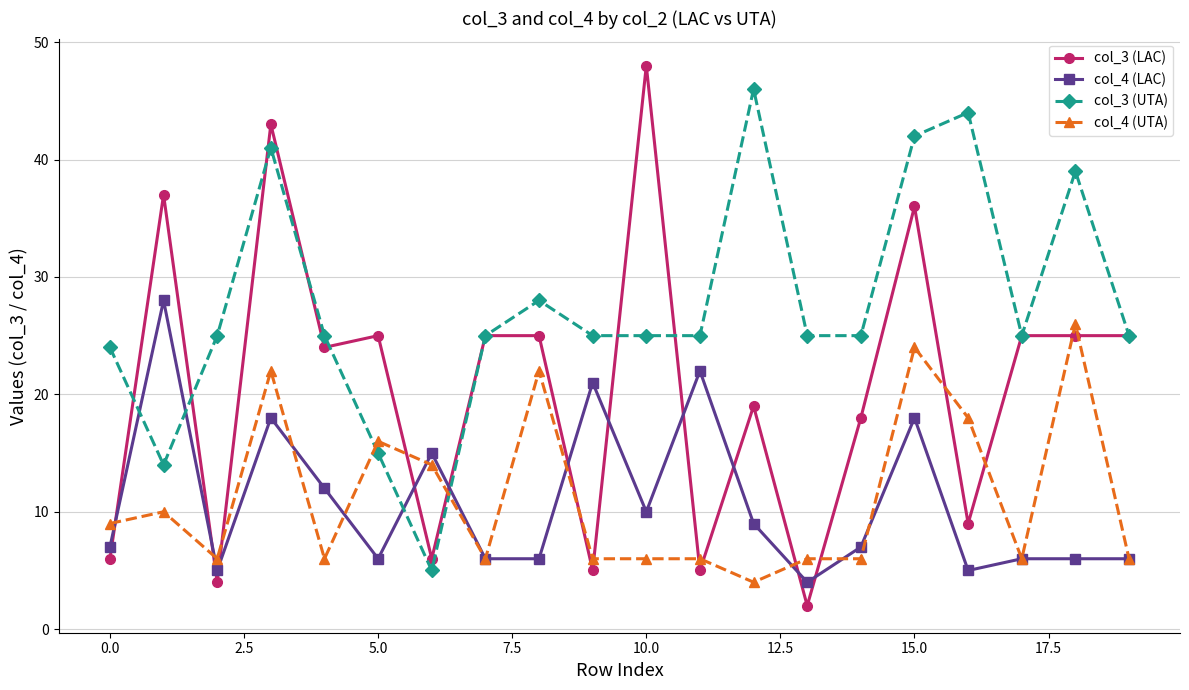

What is the maximum value shown in the chart?

48